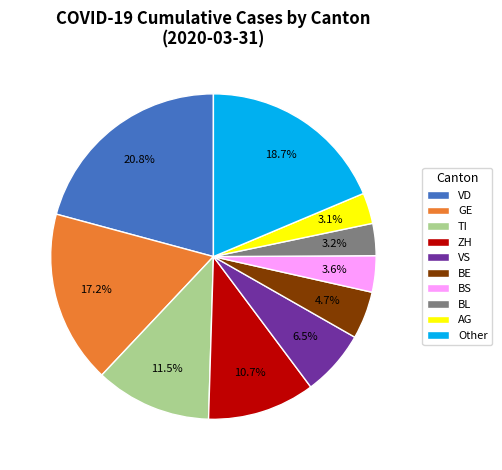

Between BL and ZH, which is larger?

ZH